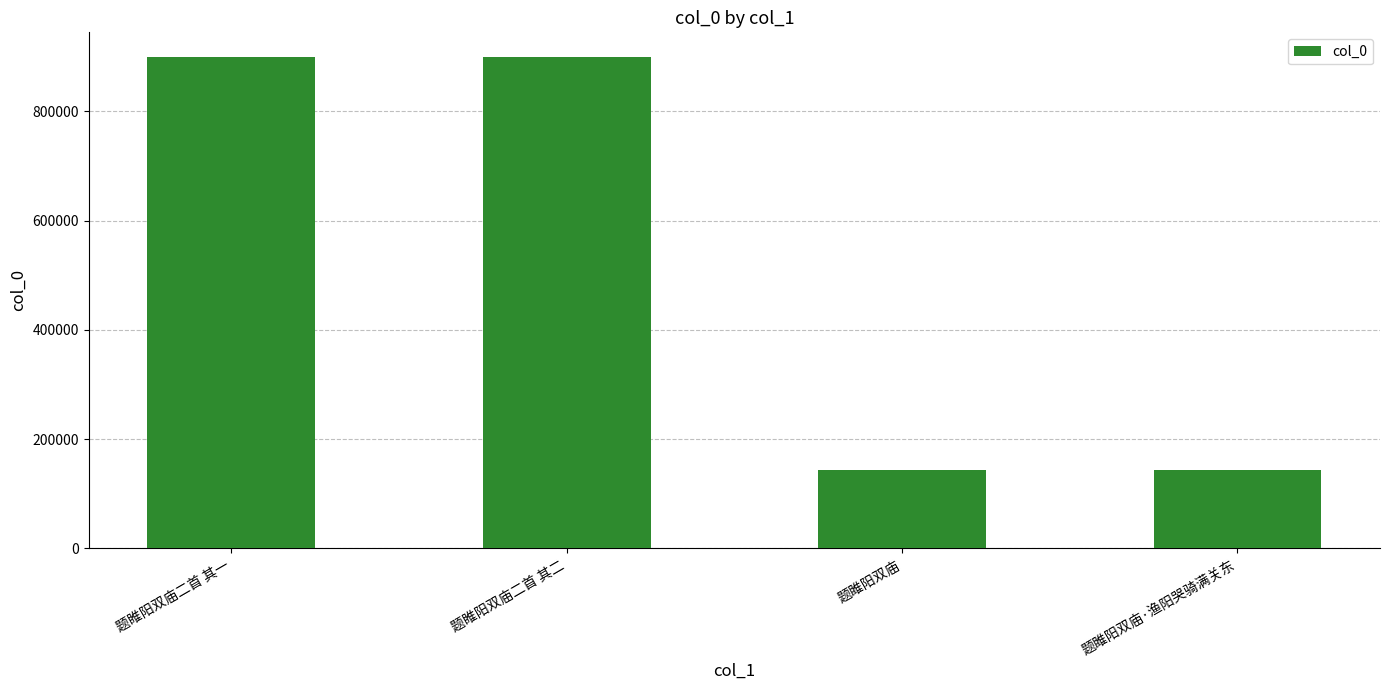

How many categories are shown in the chart?

4